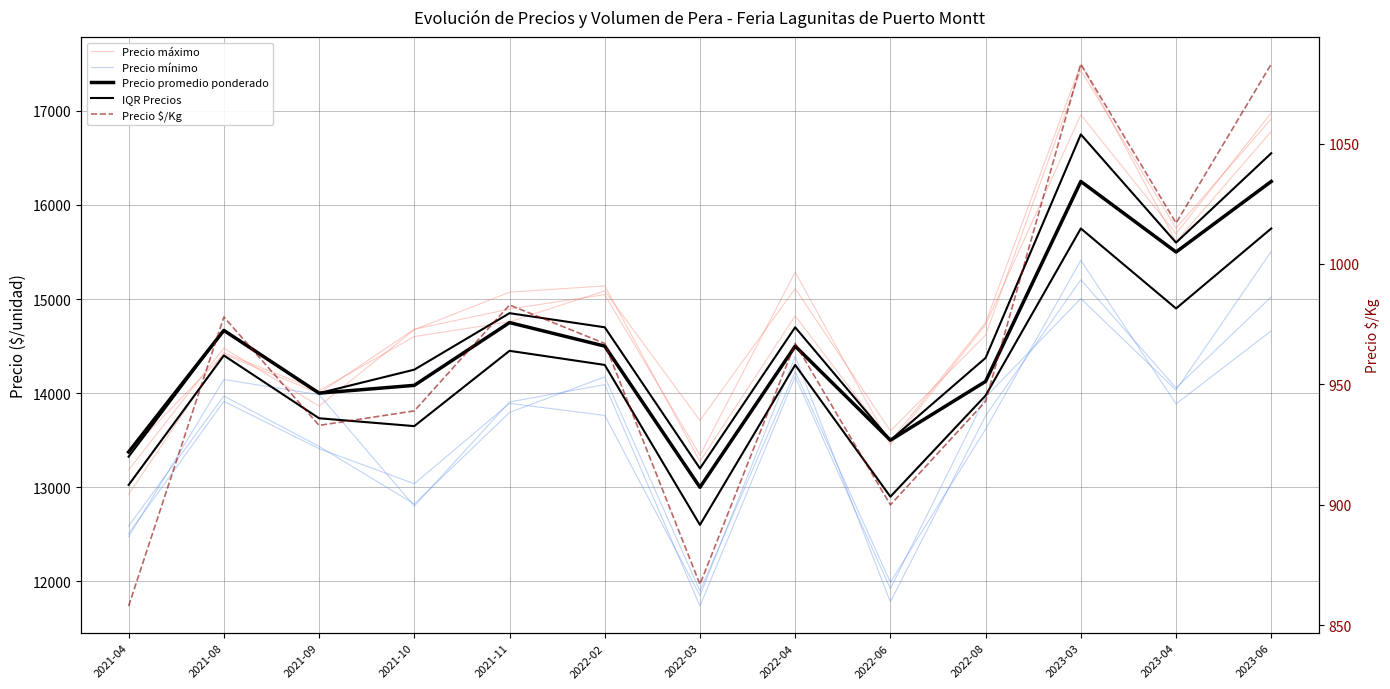

At which label is Precio mínimo closest to 13493?

2021-09